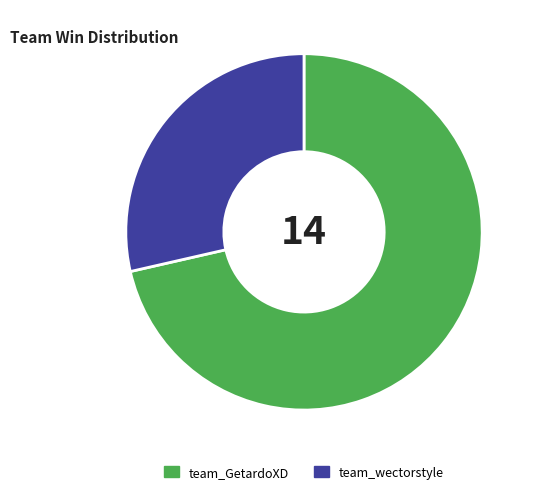

Is there any slice that represents more than half of the pie?

Yes